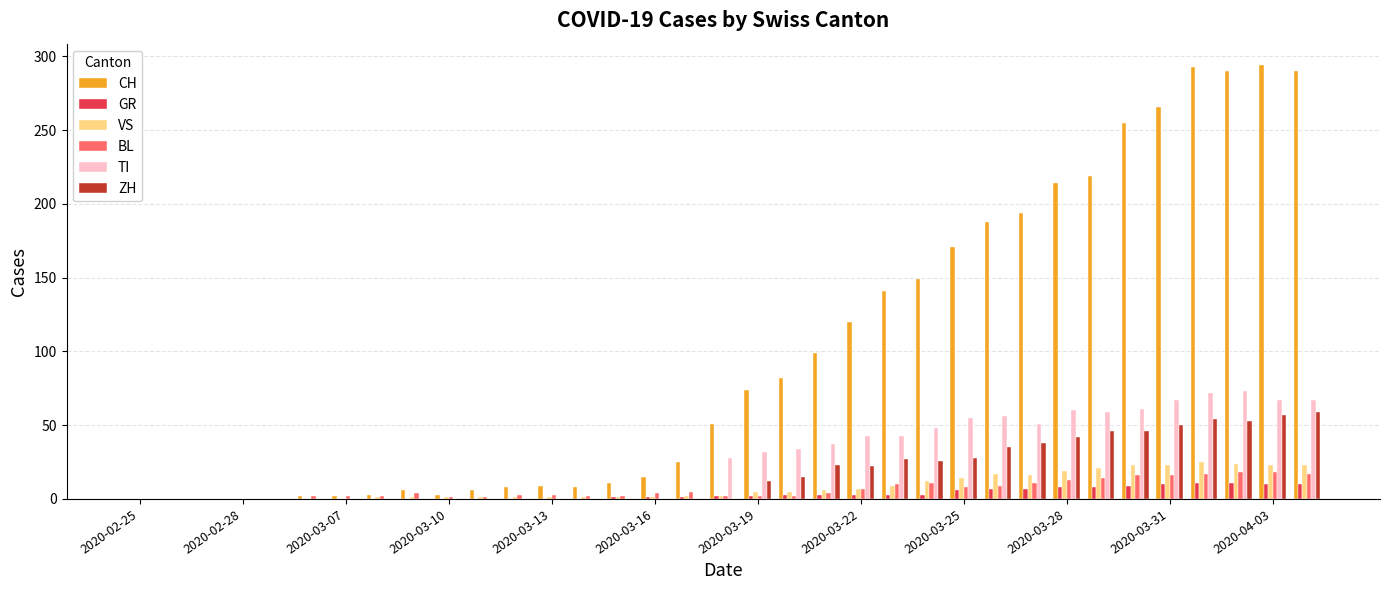

What is the maximum value shown in the chart?

294